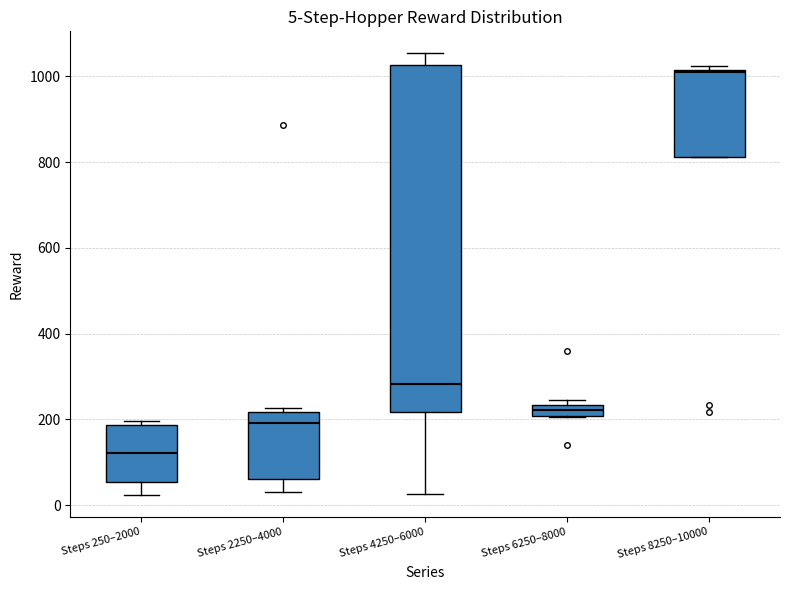

Which box has the lowest median line?

Steps 250–2000